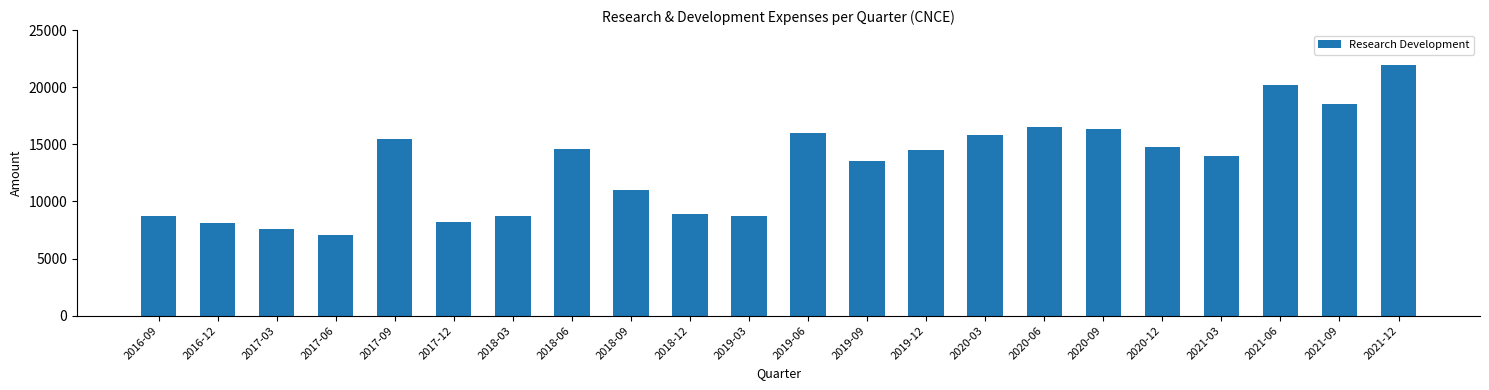

At which label does the data first exceed 14500?

2017-09